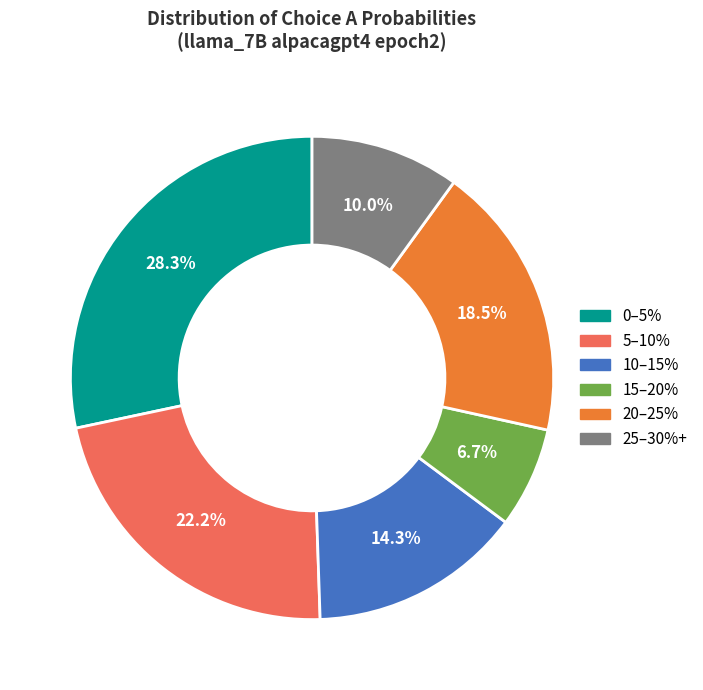

How many segments does this pie chart have?

6